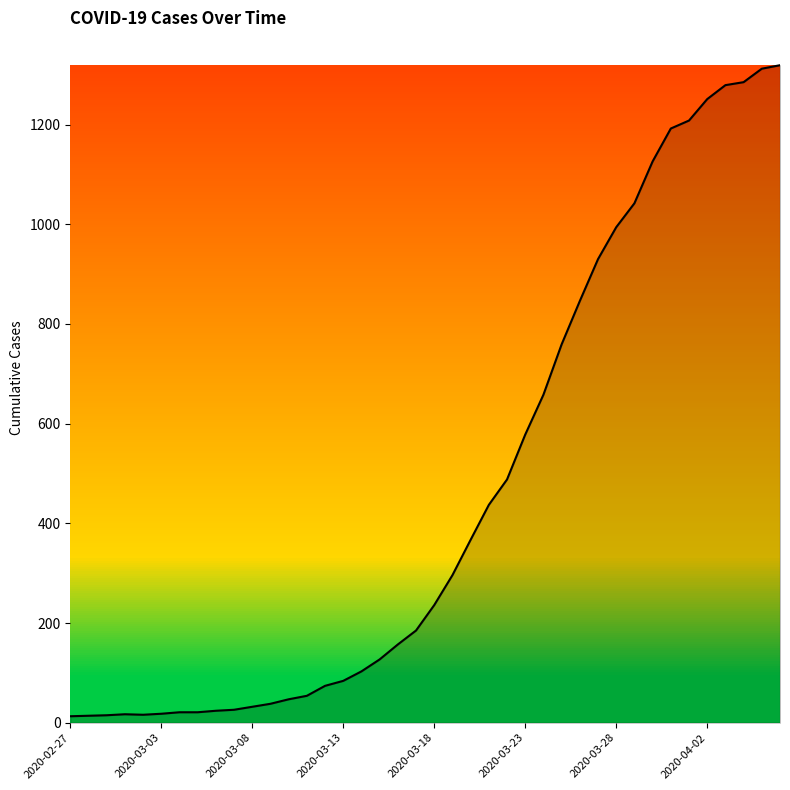

What is the greatest value displayed?

1319